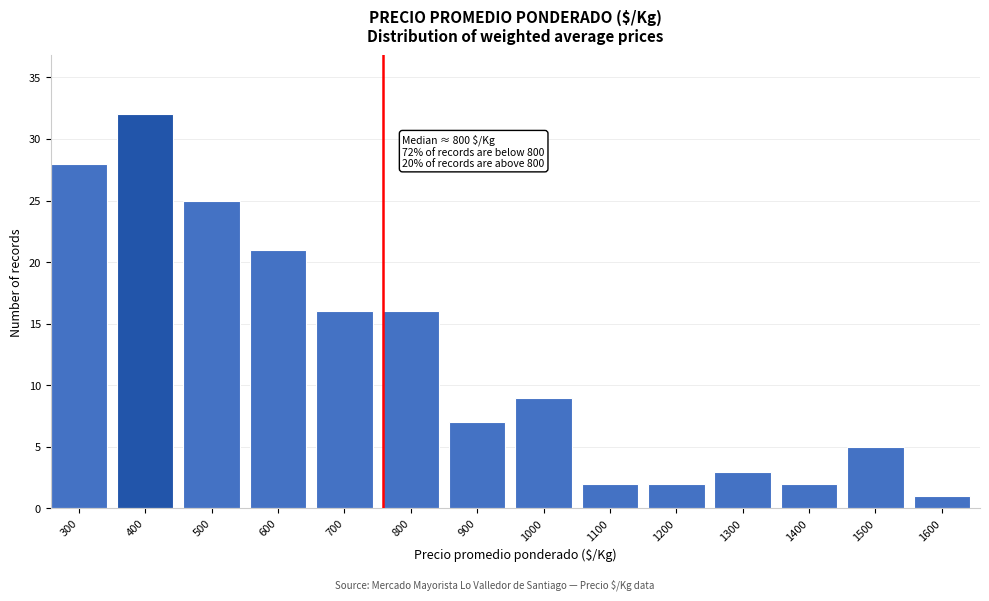

Reading left to right, extract all data points from this chart.

300=28	400=32	500=25	600=21	700=16	800=16	900=7	1000=9	1100=2	1200=2	1300=3	1400=2	1500=5	1600=1